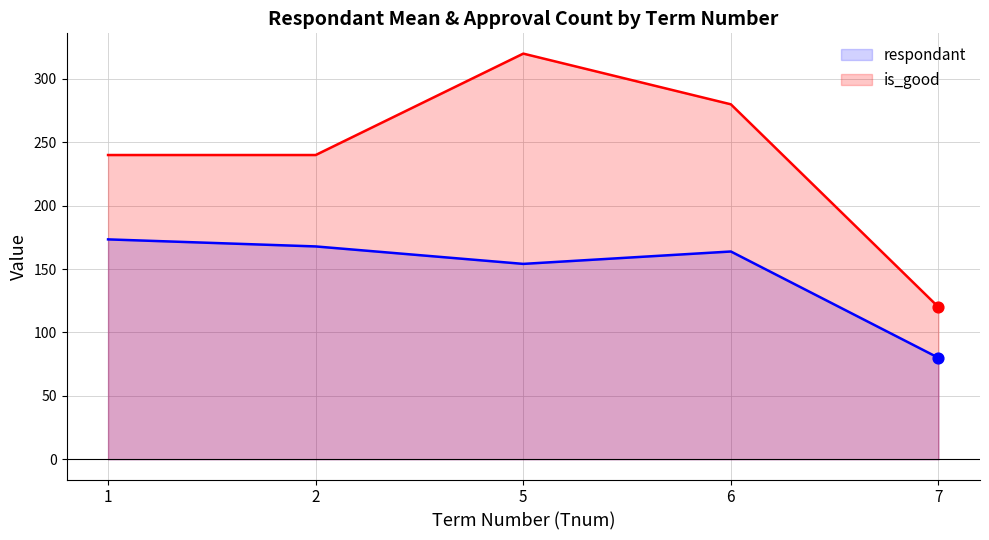

Which series has the largest total across all categories?

is_good